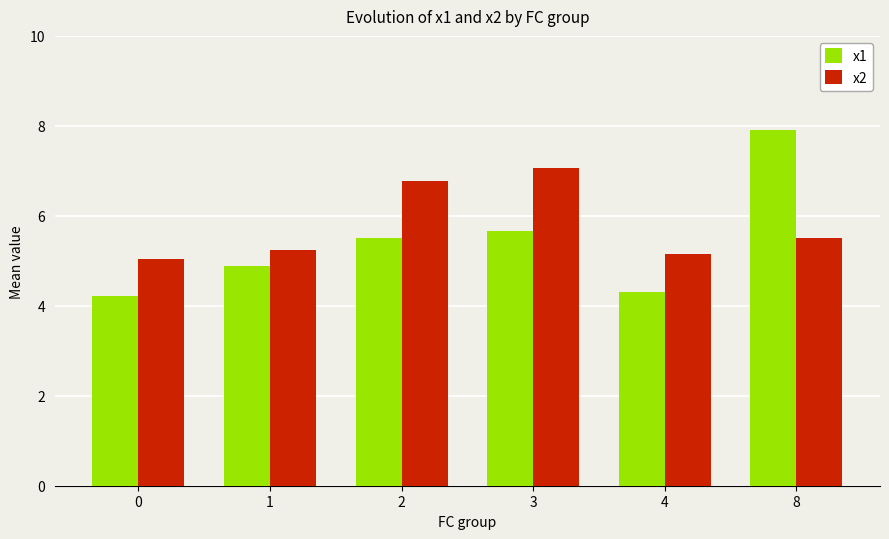

At 8, list the series in order from largest to smallest.

x1, x2